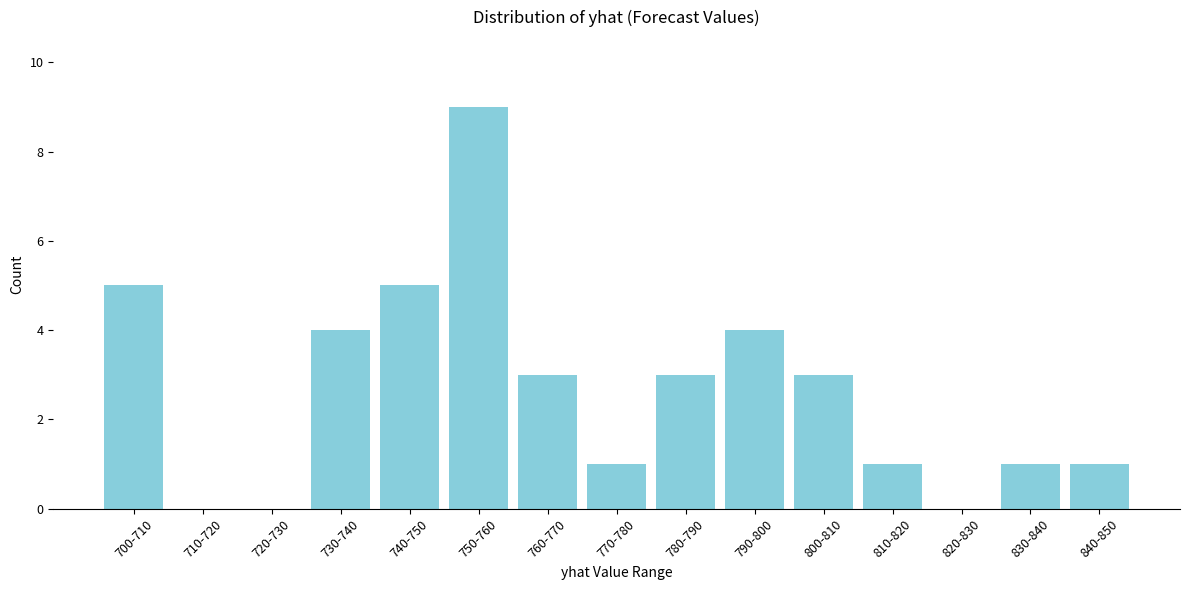

Reading right to left, extract all data points from this chart.

840-850=1	830-840=1	820-830=0	810-820=1	800-810=3	790-800=4	780-790=3	770-780=1	760-770=3	750-760=9	740-750=5	730-740=4	720-730=0	710-720=0	700-710=5